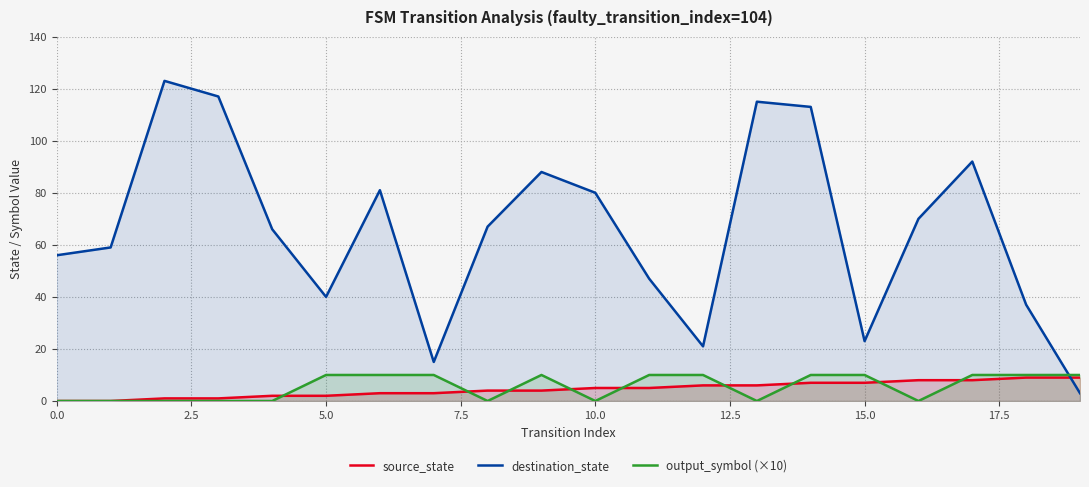

How many intersections are there between destination_state and source_state?

1